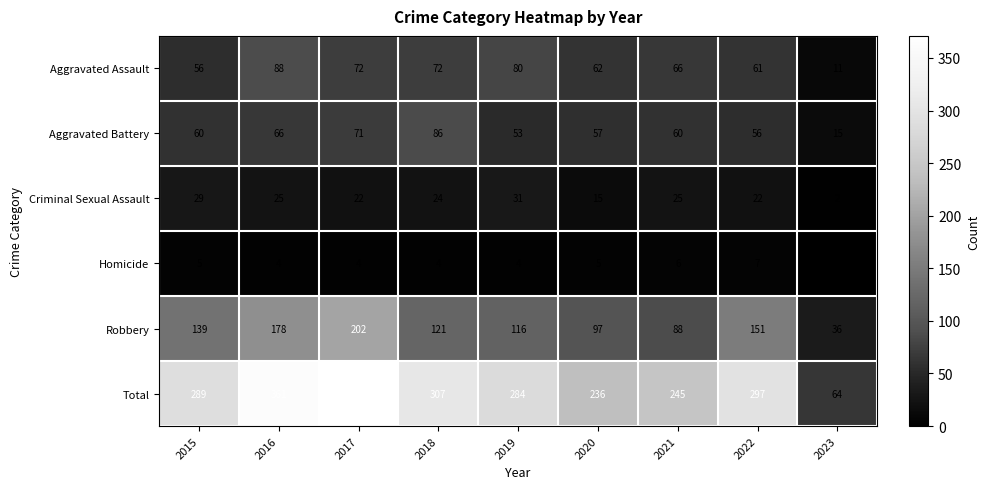

The value of Aggravated Assault at 2022 is 40. True or false?

False